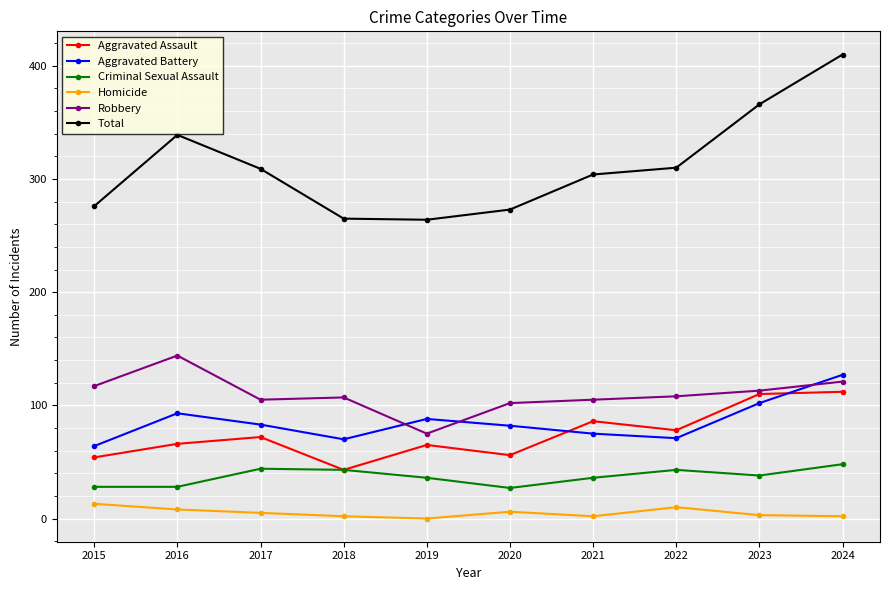

What is the difference between the Total values at 2020 and 2016?

66